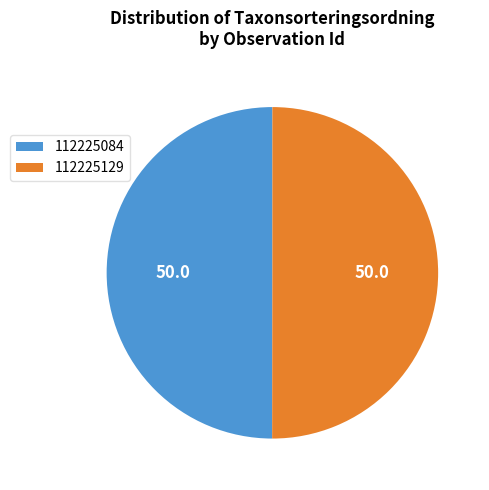

What is the ratio of the value at 112225129 to the value at 112225084?

1.0